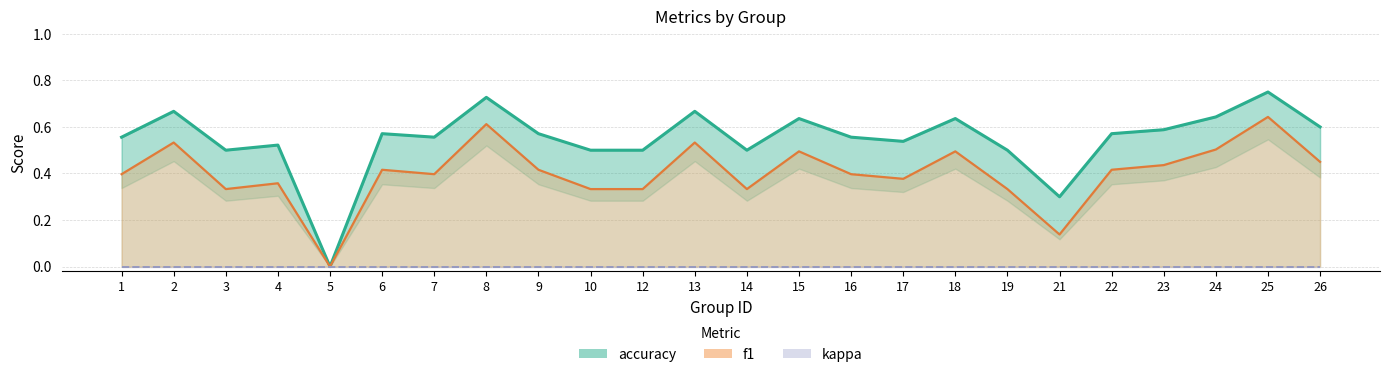

At how many categories does at least one series exceed 0?

23